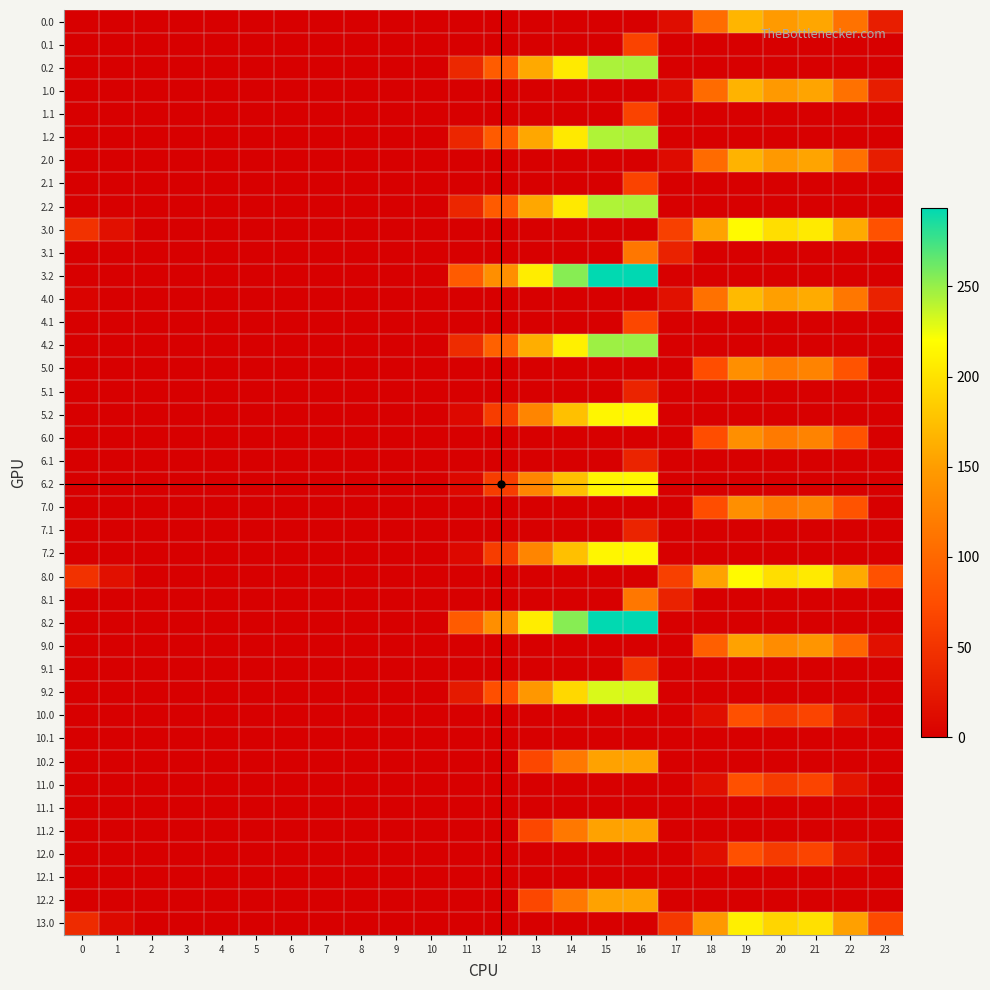

Reading left to right, list all the values displayed in this chart.

0.0: 0=0.0	1=0.0	2=0.0	3=0.0	4=0.0	5=0.0	6=0.0	7=0.0	8=0.0	9=0.0	10=0.0	11=0.0	12=0.0	13=0.0	14=0.0	15=0.0	16=0.0	17=12.8	18=104.7	19=167.2	20=147.9	21=156.4	22=110.3	23=29.3
0.1: 0=0.0	1=0.0	2=0.0	3=0.0	4=0.0	5=0.0	6=0.0	7=0.0	8=0.0	9=0.0	10=0.0	11=0.0	12=0.0	13=0.0	14=0.0	15=0.0	16=65.3	17=0.0	18=0.0	19=0.0	20=0.0	21=0.0	22=0.0	23=0.0
0.2: 0=0.0	1=0.0	2=0.0	3=0.0	4=0.0	5=0.0	6=0.0	7=0.0	8=0.0	9=0.0	10=0.0	11=38.6	12=89.2	13=158.4	14=205.4	15=243.8	16=244.6	17=0.0	18=0.0	19=0.0	20=0.0	21=0.0	22=0.0	23=0.0
1.0: 0=0.0	1=0.0	2=0.0	3=0.0	4=0.0	5=0.0	6=0.0	7=0.0	8=0.0	9=0.0	10=0.0	11=0.0	12=0.0	13=0.0	14=0.0	15=0.0	16=0.0	17=11.8	18=103.7	19=166.2	20=146.9	21=155.4	22=109.3	23=28.3
1.1: 0=0.0	1=0.0	2=0.0	3=0.0	4=0.0	5=0.0	6=0.0	7=0.0	8=0.0	9=0.0	10=0.0	11=0.0	12=0.0	13=0.0	14=0.0	15=0.0	16=64.3	17=0.0	18=0.0	19=0.0	20=0.0	21=0.0	22=0.0	23=0.0
1.2: 0=0.0	1=0.0	2=0.0	3=0.0	4=0.0	5=0.0	6=0.0	7=0.0	8=0.0	9=0.0	10=0.0	11=37.6	12=88.2	13=157.4	14=204.4	15=242.8	16=243.6	17=0.0	18=0.0	19=0.0	20=0.0	21=0.0	22=0.0	23=0.0
2.0: 0=0.0	1=0.0	2=0.0	3=0.0	4=0.0	5=0.0	6=0.0	7=0.0	8=0.0	9=0.0	10=0.0	11=0.0	12=0.0	13=0.0	14=0.0	15=0.0	16=0.0	17=11.8	18=103.7	19=166.2	20=146.9	21=155.4	22=109.3	23=28.3
2.1: 0=0.0	1=0.0	2=0.0	3=0.0	4=0.0	5=0.0	6=0.0	7=0.0	8=0.0	9=0.0	10=0.0	11=0.0	12=0.0	13=0.0	14=0.0	15=0.0	16=64.3	17=0.0	18=0.0	19=0.0	20=0.0	21=0.0	22=0.0	23=0.0
2.2: 0=0.0	1=0.0	2=0.0	3=0.0	4=0.0	5=0.0	6=0.0	7=0.0	8=0.0	9=0.0	10=0.0	11=37.6	12=88.2	13=157.4	14=204.4	15=242.8	16=243.6	17=0.0	18=0.0	19=0.0	20=0.0	21=0.0	22=0.0	23=0.0
3.0: 0=49.0	1=16.5	2=0.0	3=0.0	4=0.0	5=0.0	6=0.0	7=0.0	8=0.0	9=0.0	10=0.0	11=0.0	12=0.0	13=0.0	14=0.0	15=0.0	16=0.0	17=61.8	18=153.7	19=216.2	20=196.9	21=205.4	22=159.3	23=78.3
3.1: 0=0.0	1=0.0	2=0.0	3=0.0	4=0.0	5=0.0	6=0.0	7=0.0	8=0.0	9=0.0	10=0.0	11=0.0	12=0.0	13=0.0	14=0.0	15=0.0	16=114.3	17=33.6	18=0.0	19=0.0	20=0.0	21=0.0	22=0.0	23=0.0
3.2: 0=0.0	1=0.0	2=0.0	3=0.0	4=0.0	5=0.0	6=0.0	7=0.0	8=0.0	9=0.0	10=0.0	11=87.6	12=138.2	13=207.4	14=254.4	15=292.8	16=293.6	17=0.0	18=0.0	19=0.0	20=0.0	21=0.0	22=0.0	23=0.0
4.0: 0=4.0	1=0.0	2=0.0	3=0.0	4=0.0	5=0.0	6=0.0	7=0.0	8=0.0	9=0.0	10=0.0	11=0.0	12=0.0	13=0.0	14=0.0	15=0.0	16=0.0	17=16.8	18=108.7	19=171.2	20=151.9	21=160.4	22=114.3	23=33.3
4.1: 0=0.0	1=0.0	2=0.0	3=0.0	4=0.0	5=0.0	6=0.0	7=0.0	8=0.0	9=0.0	10=0.0	11=0.0	12=0.0	13=0.0	14=0.0	15=0.0	16=69.3	17=0.0	18=0.0	19=0.0	20=0.0	21=0.0	22=0.0	23=0.0
4.2: 0=0.0	1=0.0	2=0.0	3=0.0	4=0.0	5=0.0	6=0.0	7=0.0	8=0.0	9=0.0	10=0.0	11=42.6	12=93.2	13=162.4	14=209.4	15=247.8	16=248.6	17=0.0	18=0.0	19=0.0	20=0.0	21=0.0	22=0.0	23=0.0
5.0: 0=0.0	1=0.0	2=0.0	3=0.0	4=0.0	5=0.0	6=0.0	7=0.0	8=0.0	9=0.0	10=0.0	11=0.0	12=0.0	13=0.0	14=0.0	15=0.0	16=0.0	17=0.0	18=74.7	19=137.2	20=117.9	21=126.4	22=80.3	23=0.0
5.1: 0=0.0	1=0.0	2=0.0	3=0.0	4=0.0	5=0.0	6=0.0	7=0.0	8=0.0	9=0.0	10=0.0	11=0.0	12=0.0	13=0.0	14=0.0	15=0.0	16=35.3	17=0.0	18=0.0	19=0.0	20=0.0	21=0.0	22=0.0	23=0.0
5.2: 0=0.0	1=0.0	2=0.0	3=0.0	4=0.0	5=0.0	6=0.0	7=0.0	8=0.0	9=0.0	10=0.0	11=8.6	12=59.2	13=128.4	14=175.4	15=213.8	16=214.6	17=0.0	18=0.0	19=0.0	20=0.0	21=0.0	22=0.0	23=0.0
6.0: 0=0.0	1=0.0	2=0.0	3=0.0	4=0.0	5=0.0	6=0.0	7=0.0	8=0.0	9=0.0	10=0.0	11=0.0	12=0.0	13=0.0	14=0.0	15=0.0	16=0.0	17=0.0	18=74.7	19=137.2	20=117.9	21=126.4	22=80.3	23=0.0
6.1: 0=0.0	1=0.0	2=0.0	3=0.0	4=0.0	5=0.0	6=0.0	7=0.0	8=0.0	9=0.0	10=0.0	11=0.0	12=0.0	13=0.0	14=0.0	15=0.0	16=35.3	17=0.0	18=0.0	19=0.0	20=0.0	21=0.0	22=0.0	23=0.0
6.2: 0=0.0	1=0.0	2=0.0	3=0.0	4=0.0	5=0.0	6=0.0	7=0.0	8=0.0	9=0.0	10=0.0	11=8.6	12=59.2	13=128.4	14=175.4	15=213.8	16=214.6	17=0.0	18=0.0	19=0.0	20=0.0	21=0.0	22=0.0	23=0.0
7.0: 0=0.0	1=0.0	2=0.0	3=0.0	4=0.0	5=0.0	6=0.0	7=0.0	8=0.0	9=0.0	10=0.0	11=0.0	12=0.0	13=0.0	14=0.0	15=0.0	16=0.0	17=0.0	18=74.7	19=137.2	20=117.9	21=126.4	22=80.3	23=0.0
7.1: 0=0.0	1=0.0	2=0.0	3=0.0	4=0.0	5=0.0	6=0.0	7=0.0	8=0.0	9=0.0	10=0.0	11=0.0	12=0.0	13=0.0	14=0.0	15=0.0	16=35.3	17=0.0	18=0.0	19=0.0	20=0.0	21=0.0	22=0.0	23=0.0
7.2: 0=0.0	1=0.0	2=0.0	3=0.0	4=0.0	5=0.0	6=0.0	7=0.0	8=0.0	9=0.0	10=0.0	11=8.6	12=59.2	13=128.4	14=175.4	15=213.8	16=214.6	17=0.0	18=0.0	19=0.0	20=0.0	21=0.0	22=0.0	23=0.0
8.0: 0=49.0	1=16.5	2=0.0	3=0.0	4=0.0	5=0.0	6=0.0	7=0.0	8=0.0	9=0.0	10=0.0	11=0.0	12=0.0	13=0.0	14=0.0	15=0.0	16=0.0	17=61.8	18=153.7	19=216.2	20=196.9	21=205.4	22=159.3	23=78.3
8.1: 0=0.0	1=0.0	2=0.0	3=0.0	4=0.0	5=0.0	6=0.0	7=0.0	8=0.0	9=0.0	10=0.0	11=0.0	12=0.0	13=0.0	14=0.0	15=0.0	16=114.3	17=33.6	18=0.0	19=0.0	20=0.0	21=0.0	22=0.0	23=0.0
8.2: 0=0.0	1=0.0	2=0.0	3=0.0	4=0.0	5=0.0	6=0.0	7=0.0	8=0.0	9=0.0	10=0.0	11=87.6	12=138.2	13=207.4	14=254.4	15=292.8	16=293.6	17=0.0	18=0.0	19=0.0	20=0.0	21=0.0	22=0.0	23=0.0
9.0: 0=0.0	1=0.0	2=0.0	3=0.0	4=0.0	5=0.0	6=0.0	7=0.0	8=0.0	9=0.0	10=0.0	11=0.0	12=0.0	13=0.0	14=0.0	15=0.0	16=0.0	17=0.0	18=91.7	19=154.2	20=134.9	21=143.4	22=97.3	23=16.3
9.1: 0=0.0	1=0.0	2=0.0	3=0.0	4=0.0	5=0.0	6=0.0	7=0.0	8=0.0	9=0.0	10=0.0	11=0.0	12=0.0	13=0.0	14=0.0	15=0.0	16=52.3	17=0.0	18=0.0	19=0.0	20=0.0	21=0.0	22=0.0	23=0.0
9.2: 0=0.0	1=0.0	2=0.0	3=0.0	4=0.0	5=0.0	6=0.0	7=0.0	8=0.0	9=0.0	10=0.0	11=25.6	12=76.2	13=145.4	14=192.4	15=230.8	16=231.6	17=0.0	18=0.0	19=0.0	20=0.0	21=0.0	22=0.0	23=0.0
10.0: 0=0.0	1=0.0	2=0.0	3=0.0	4=0.0	5=0.0	6=0.0	7=0.0	8=0.0	9=0.0	10=0.0	11=0.0	12=0.0	13=0.0	14=0.0	15=0.0	16=0.0	17=0.0	18=14.7	19=77.2	20=57.9	21=66.4	22=20.3	23=0.0
10.1: 0=0.0	1=0.0	2=0.0	3=0.0	4=0.0	5=0.0	6=0.0	7=0.0	8=0.0	9=0.0	10=0.0	11=0.0	12=0.0	13=0.0	14=0.0	15=0.0	16=0.0	17=0.0	18=0.0	19=0.0	20=0.0	21=0.0	22=0.0	23=0.0
10.2: 0=0.0	1=0.0	2=0.0	3=0.0	4=0.0	5=0.0	6=0.0	7=0.0	8=0.0	9=0.0	10=0.0	11=0.0	12=0.0	13=68.4	14=115.4	15=153.8	16=154.6	17=0.0	18=0.0	19=0.0	20=0.0	21=0.0	22=0.0	23=0.0
11.0: 0=0.0	1=0.0	2=0.0	3=0.0	4=0.0	5=0.0	6=0.0	7=0.0	8=0.0	9=0.0	10=0.0	11=0.0	12=0.0	13=0.0	14=0.0	15=0.0	16=0.0	17=0.0	18=14.7	19=77.2	20=57.9	21=66.4	22=20.3	23=0.0
11.1: 0=0.0	1=0.0	2=0.0	3=0.0	4=0.0	5=0.0	6=0.0	7=0.0	8=0.0	9=0.0	10=0.0	11=0.0	12=0.0	13=0.0	14=0.0	15=0.0	16=0.0	17=0.0	18=0.0	19=0.0	20=0.0	21=0.0	22=0.0	23=0.0
11.2: 0=0.0	1=0.0	2=0.0	3=0.0	4=0.0	5=0.0	6=0.0	7=0.0	8=0.0	9=0.0	10=0.0	11=0.0	12=0.0	13=68.4	14=115.4	15=153.8	16=154.6	17=0.0	18=0.0	19=0.0	20=0.0	21=0.0	22=0.0	23=0.0
12.0: 0=0.0	1=0.0	2=0.0	3=0.0	4=0.0	5=0.0	6=0.0	7=0.0	8=0.0	9=0.0	10=0.0	11=0.0	12=0.0	13=0.0	14=0.0	15=0.0	16=0.0	17=0.0	18=14.7	19=77.2	20=57.9	21=66.4	22=20.3	23=0.0
12.1: 0=0.0	1=0.0	2=0.0	3=0.0	4=0.0	5=0.0	6=0.0	7=0.0	8=0.0	9=0.0	10=0.0	11=0.0	12=0.0	13=0.0	14=0.0	15=0.0	16=0.0	17=0.0	18=0.0	19=0.0	20=0.0	21=0.0	22=0.0	23=0.0
12.2: 0=0.0	1=0.0	2=0.0	3=0.0	4=0.0	5=0.0	6=0.0	7=0.0	8=0.0	9=0.0	10=0.0	11=0.0	12=0.0	13=68.4	14=115.4	15=153.8	16=154.6	17=0.0	18=0.0	19=0.0	20=0.0	21=0.0	22=0.0	23=0.0
13.0: 0=42.0	1=9.5	2=0.0	3=0.0	4=0.0	5=0.0	6=0.0	7=0.0	8=0.0	9=0.0	10=0.0	11=0.0	12=0.0	13=0.0	14=0.0	15=0.0	16=0.0	17=54.8	18=146.7	19=209.2	20=189.9	21=198.4	22=152.3	23=71.3